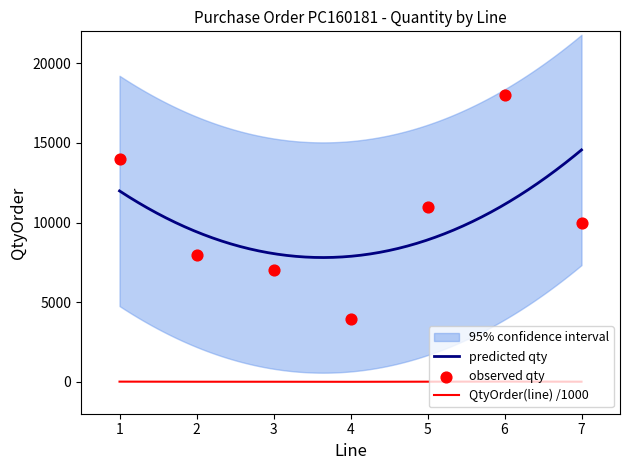

Which series contains the lowest Y value?

QtyOrder